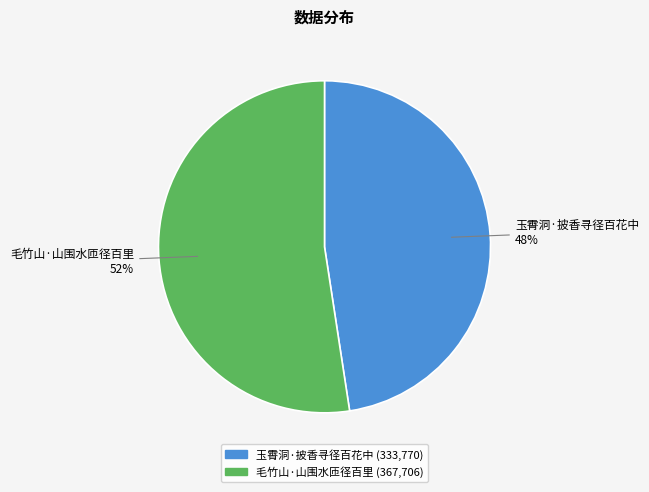

To the nearest percent, what is the average slice percentage?

50%